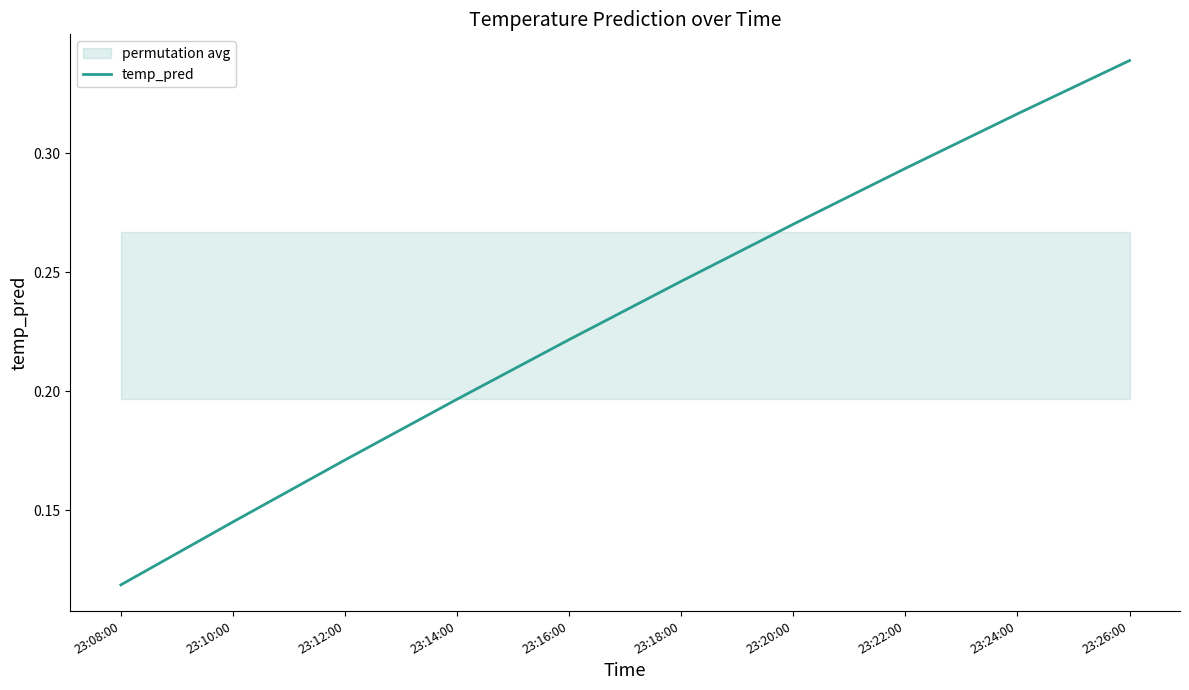

What is the value of the 5th point from the left?

0.2